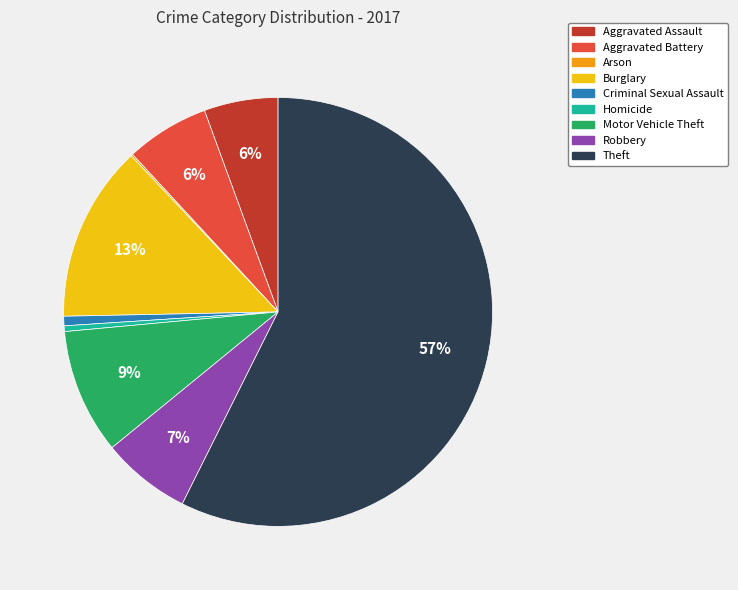

To the nearest percent, what is the average slice percentage?

11%